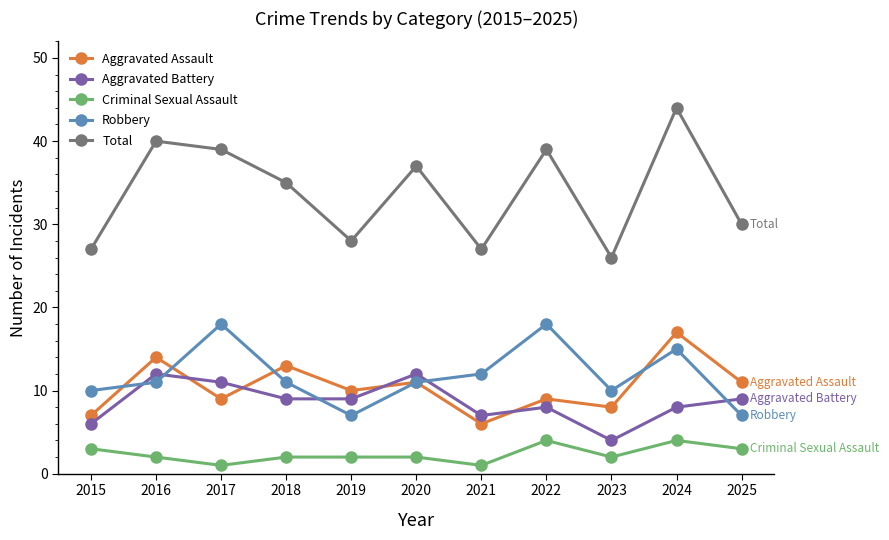

Between 2021 and 2023, which series saw the biggest shift?

Aggravated Battery